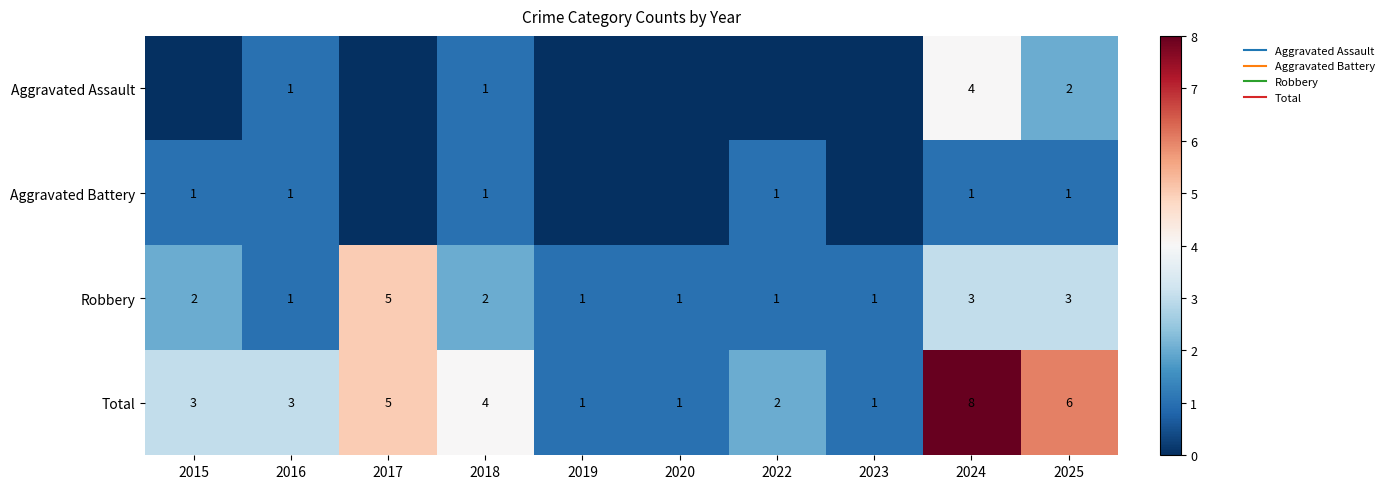

Which category has the lowest value across all series?

2015